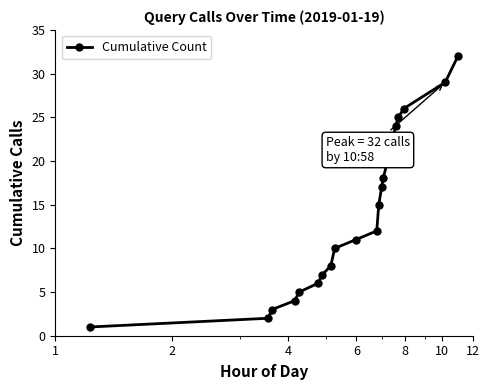

What is the difference between the maximum and minimum values?

31